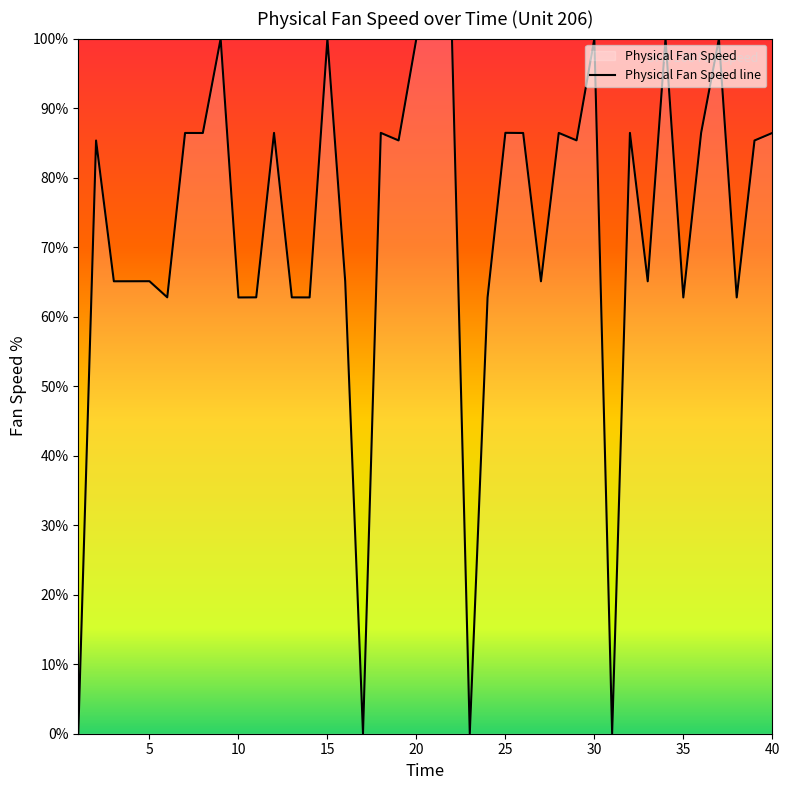

How many points are lower than both their immediate neighbors (excluding endpoints)?

15